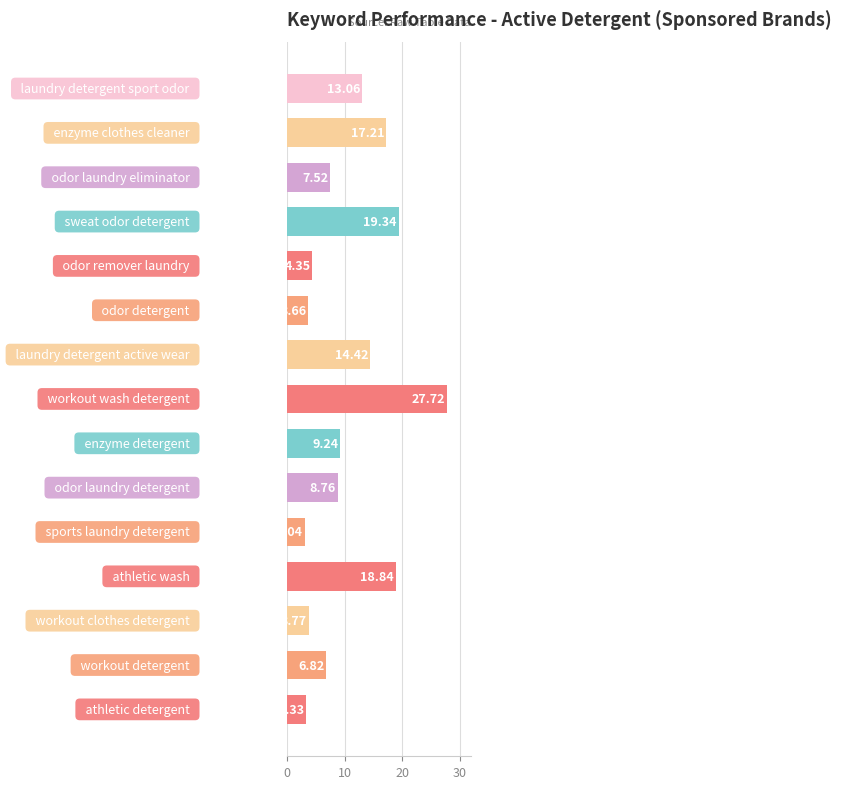

How many bars are there in total?

15